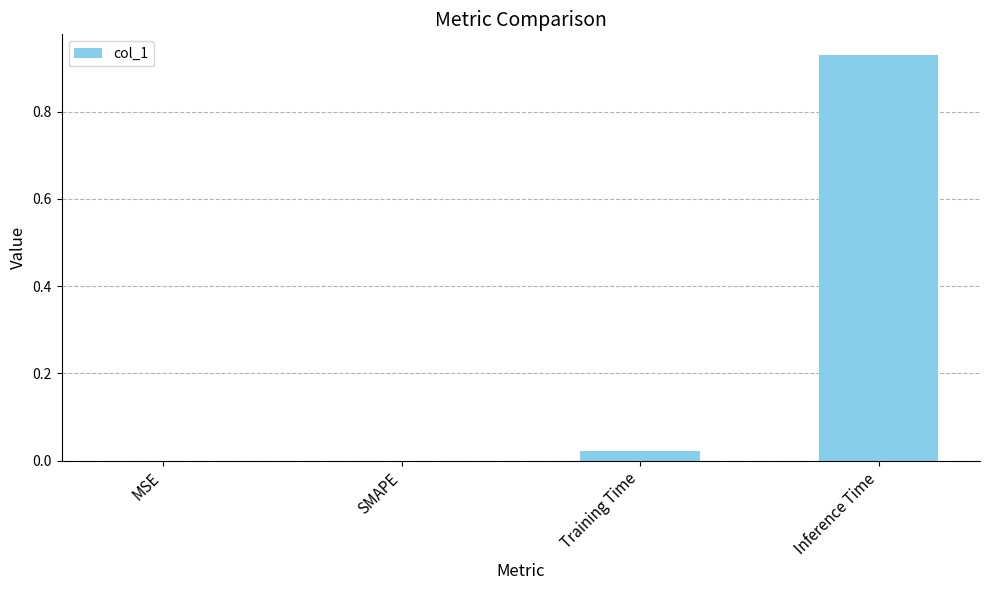

The chart shows a value of -0.6 at MSE. True or false?

False